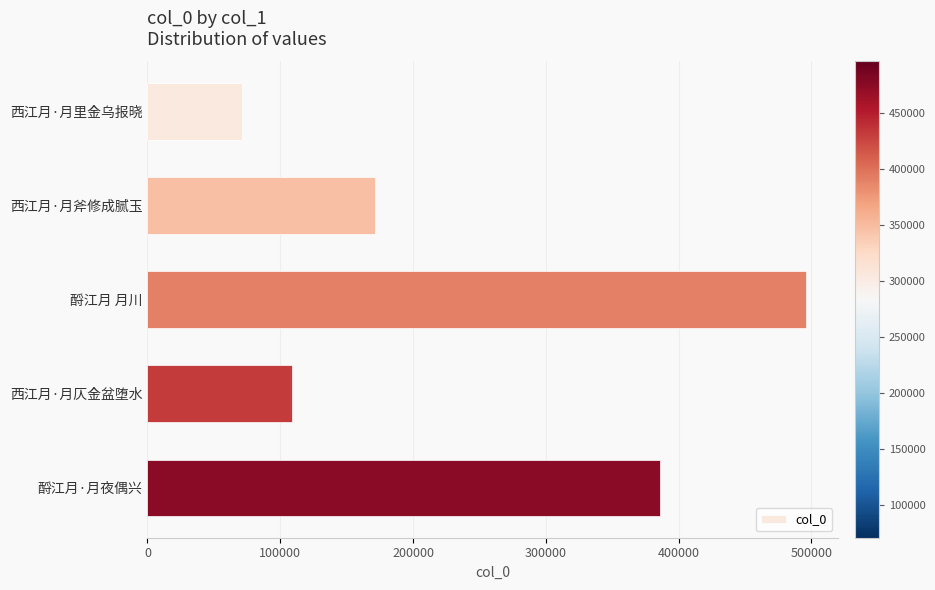

How many data points does each series have?

5